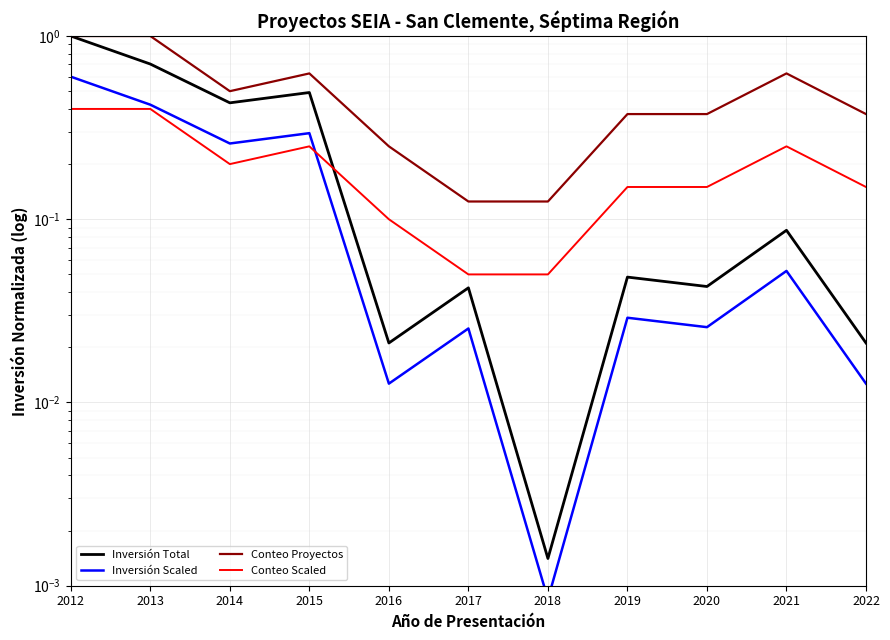

Which series has the largest range (max minus min)?

Inversión Total